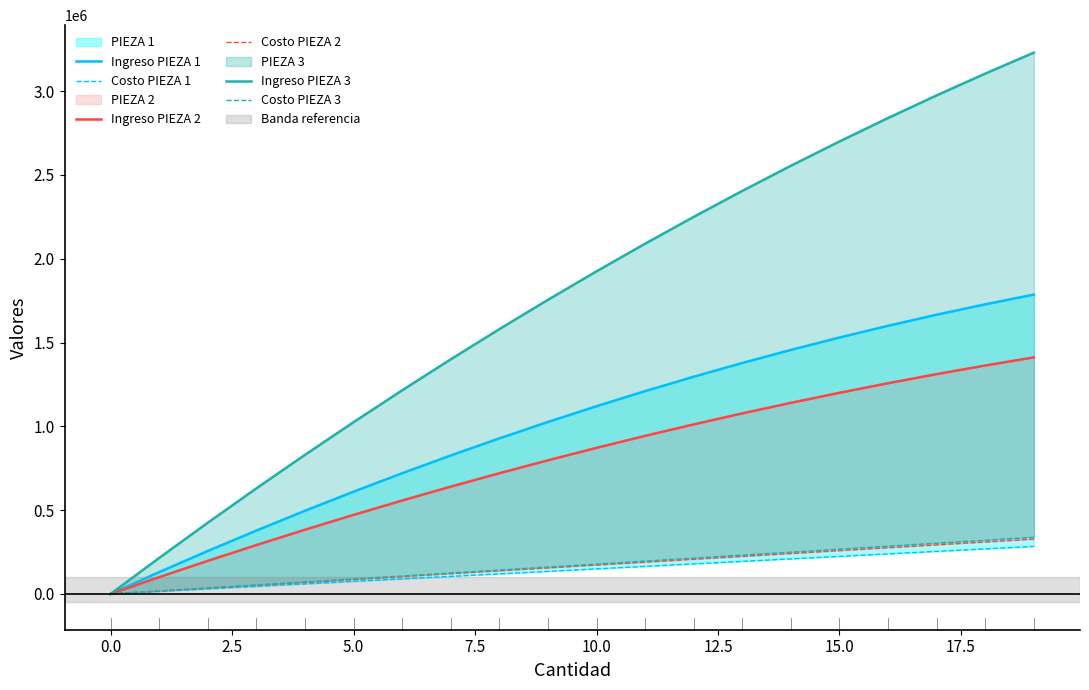

How many values in Ingreso PIEZA 3 are above zero?

19